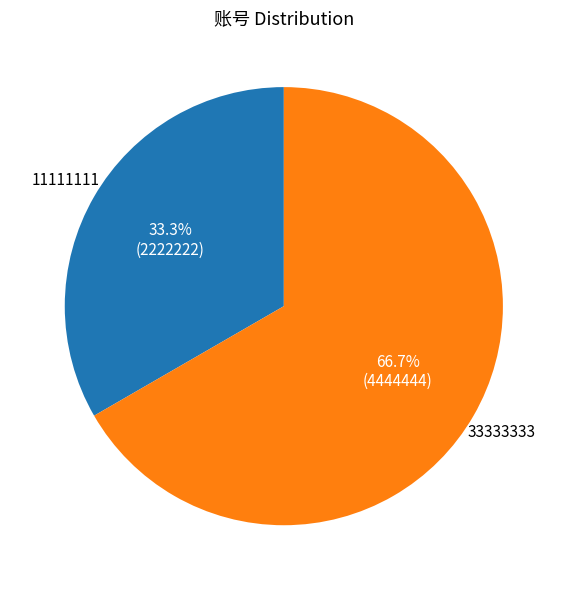

The 11111111 slice represents 33% of the pie. True or false?

True